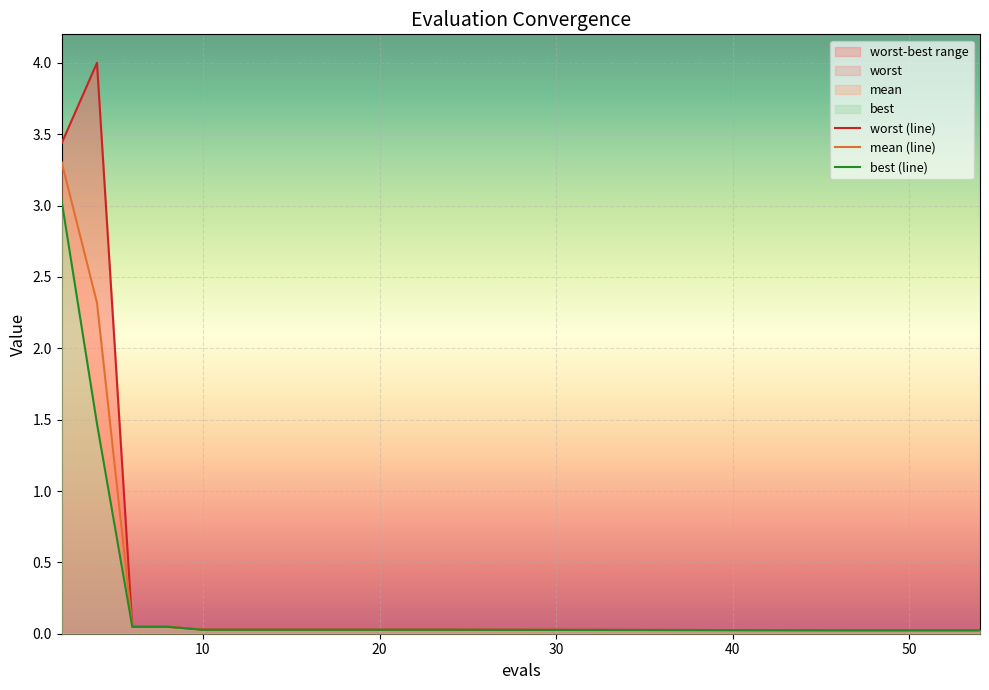

Which label corresponds to the largest value in the chart?

4